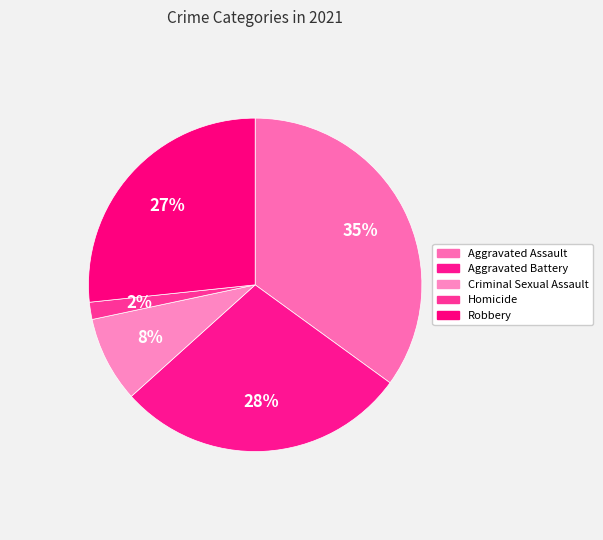

What percentage do Homicide and Criminal Sexual Assault together represent?

10.0%